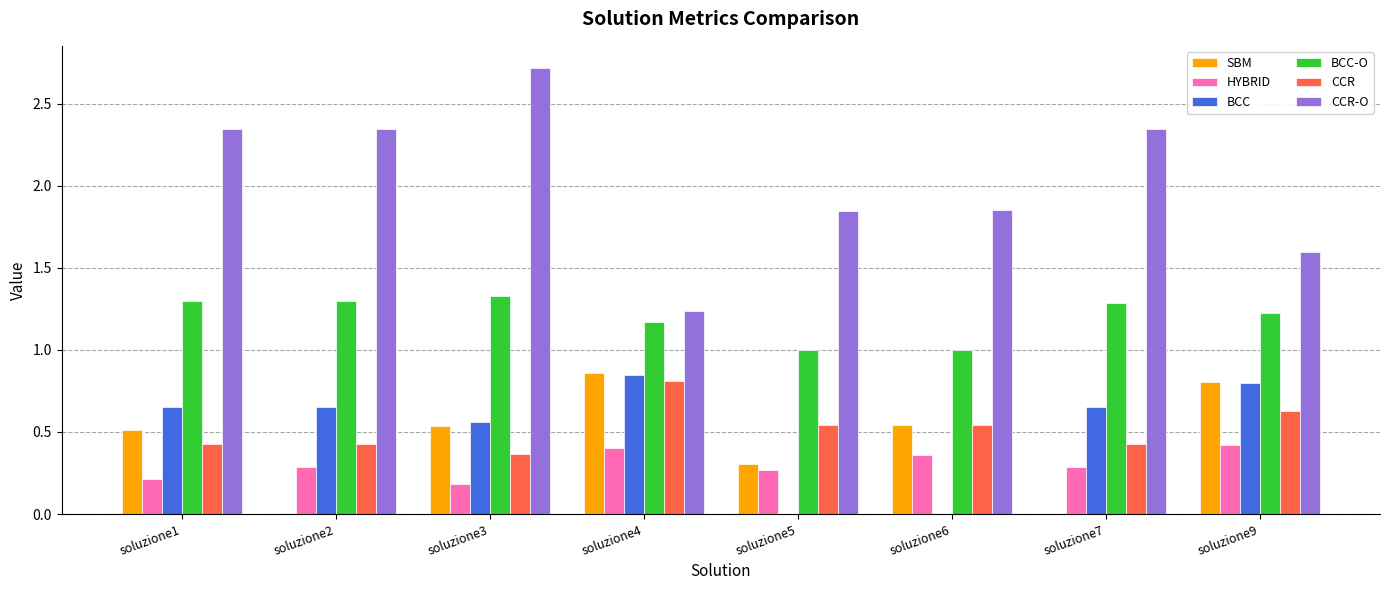

How many groups of bars are there?

8